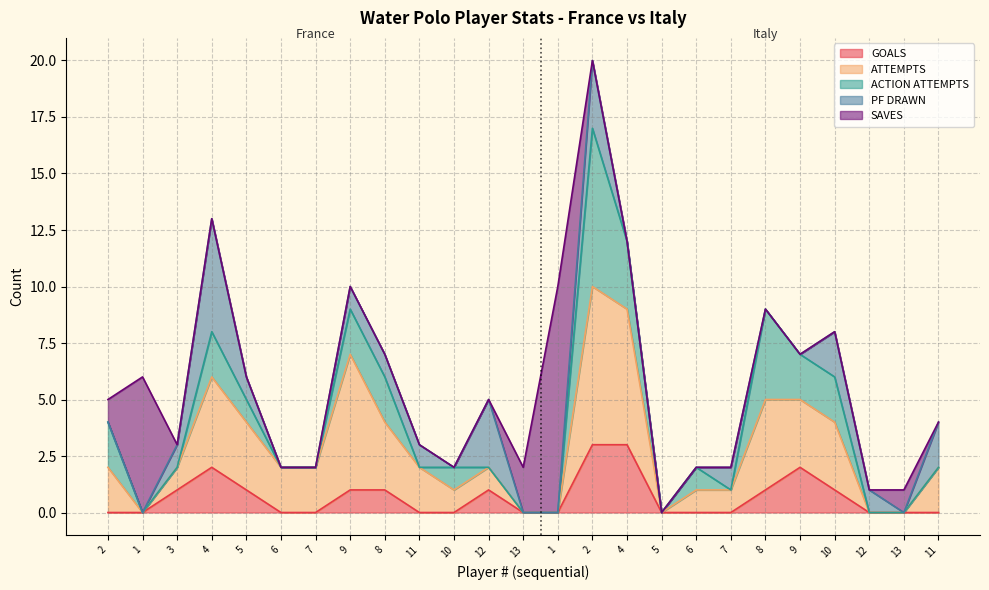

What is the sum of the SAVES values at 4 and 13?

1